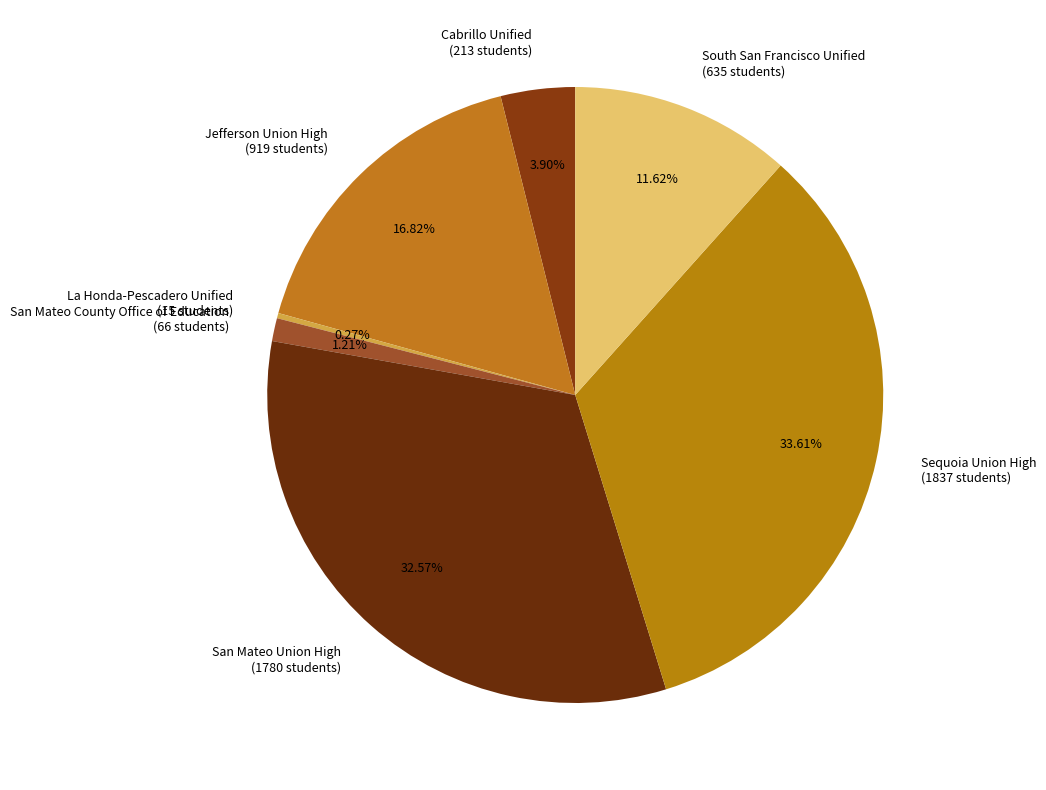

Which category has the biggest portion of the pie?

Sequoia Union High